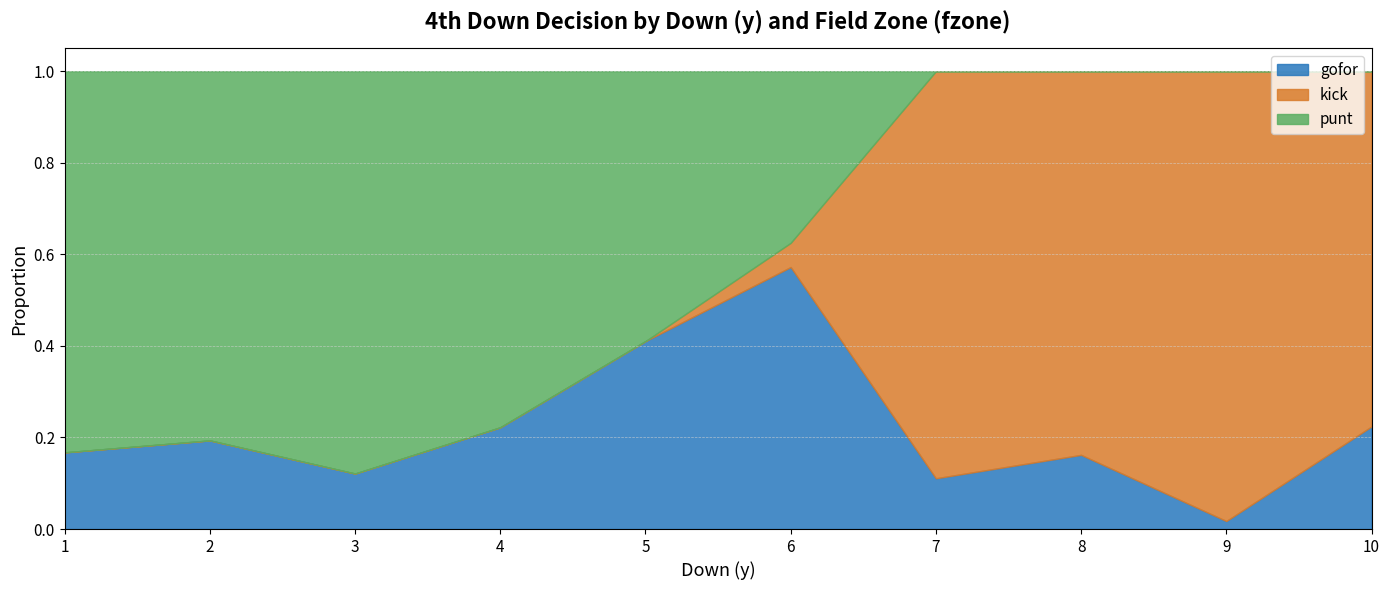

The value of gofor at 5 is 0.4. True or false?

True